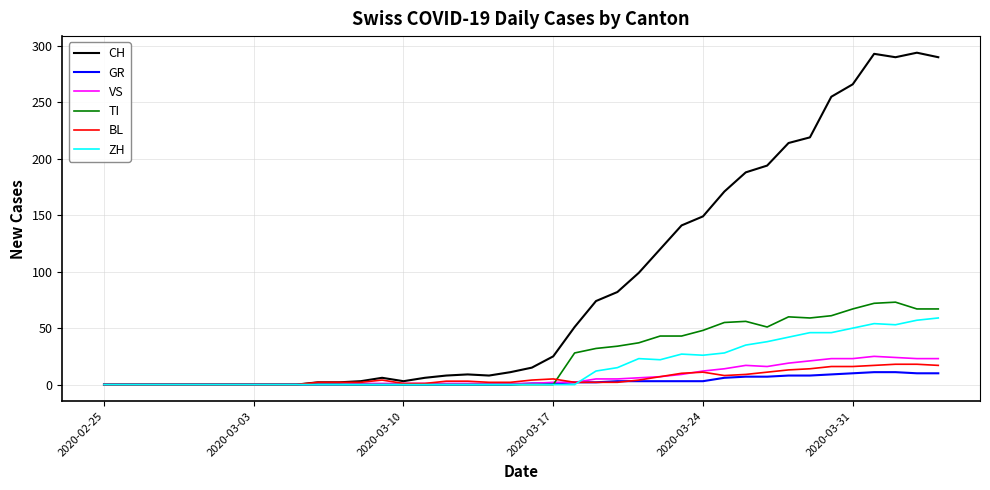

Which series has the largest range (max minus min)?

CH